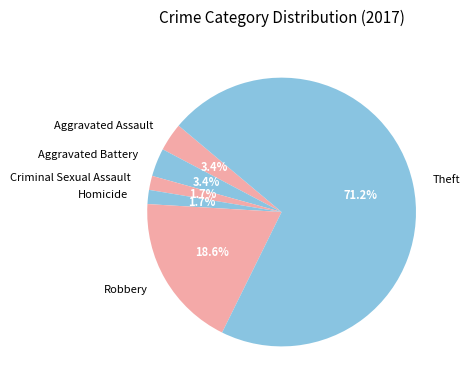

Which has a higher value, Robbery or Homicide?

Robbery